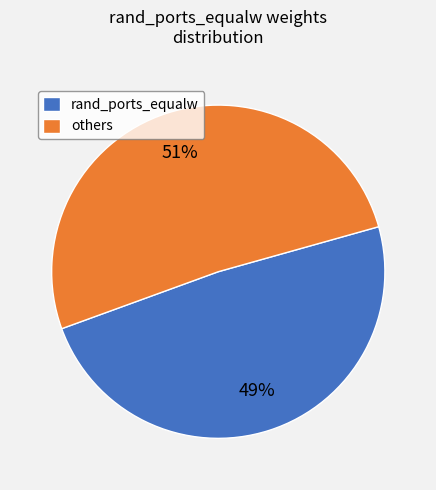

To the nearest percent, what portion does rand_ports_equalw represent?

49%